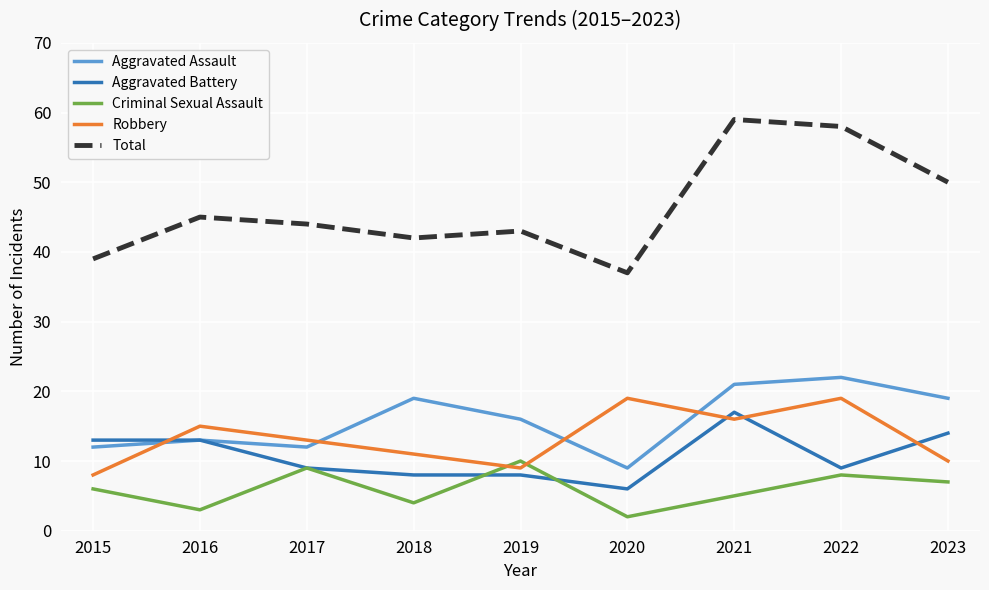

At how many categories does at least one series exceed 47?

3